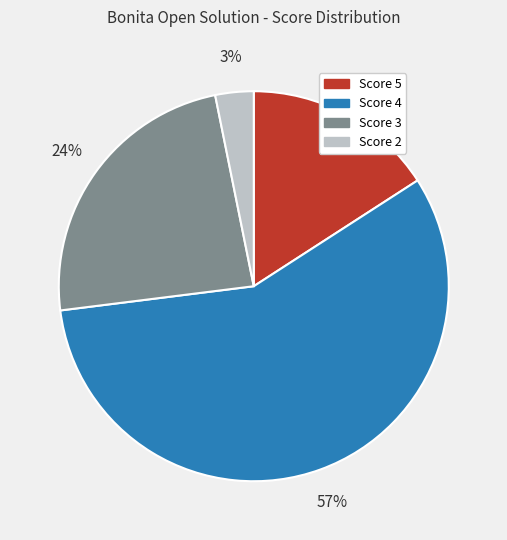

Is the sum of Score 4 and Score 3 greater than half?

Yes